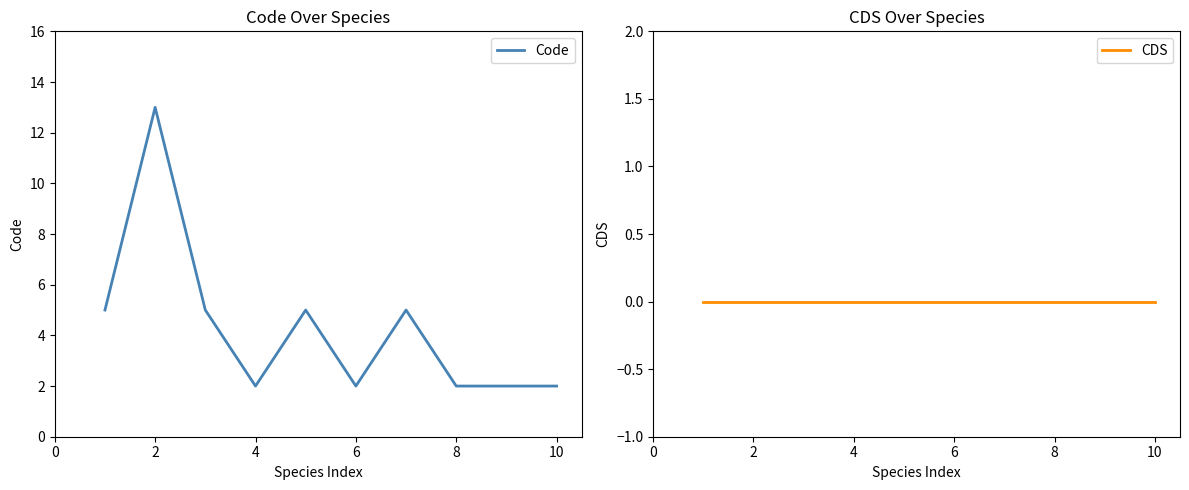

List the series in order of their peak value, lowest first.

CDS, Code